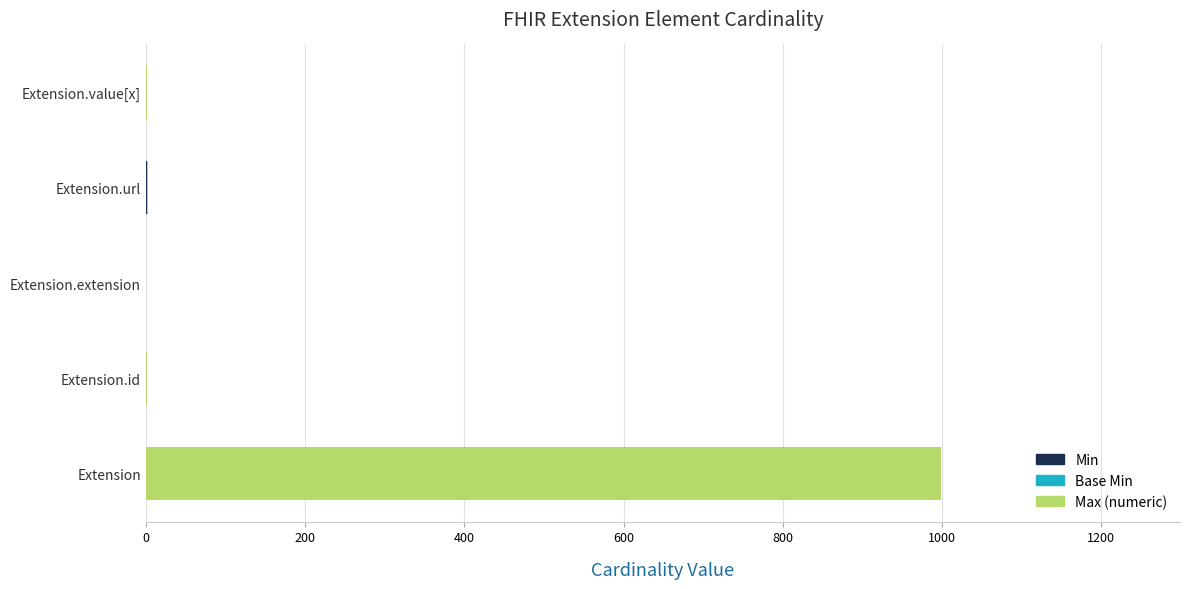

At which category is the sum across all series the highest?

Extension